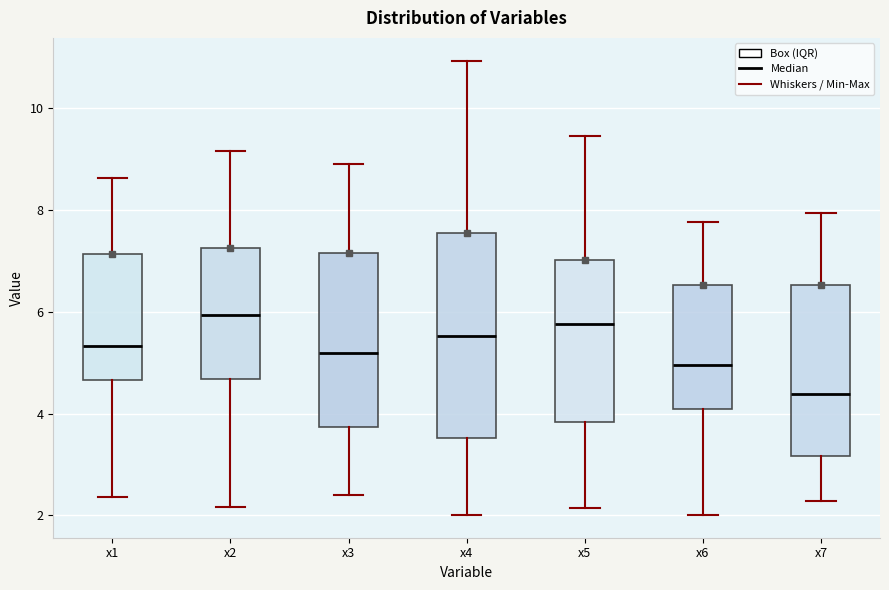

Where does the upper whisker of the box for x3 end on the y-axis? The values are not printed on the chart, so give them approximately, as read against the axis.

9.0